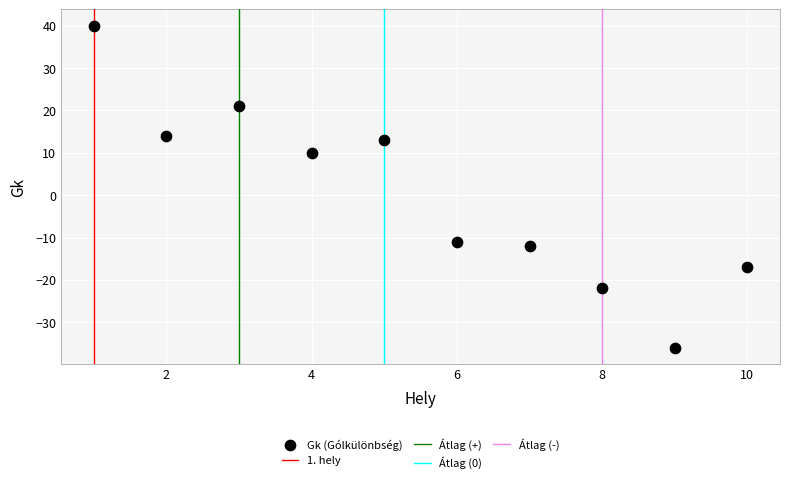

What is the average X value?

6